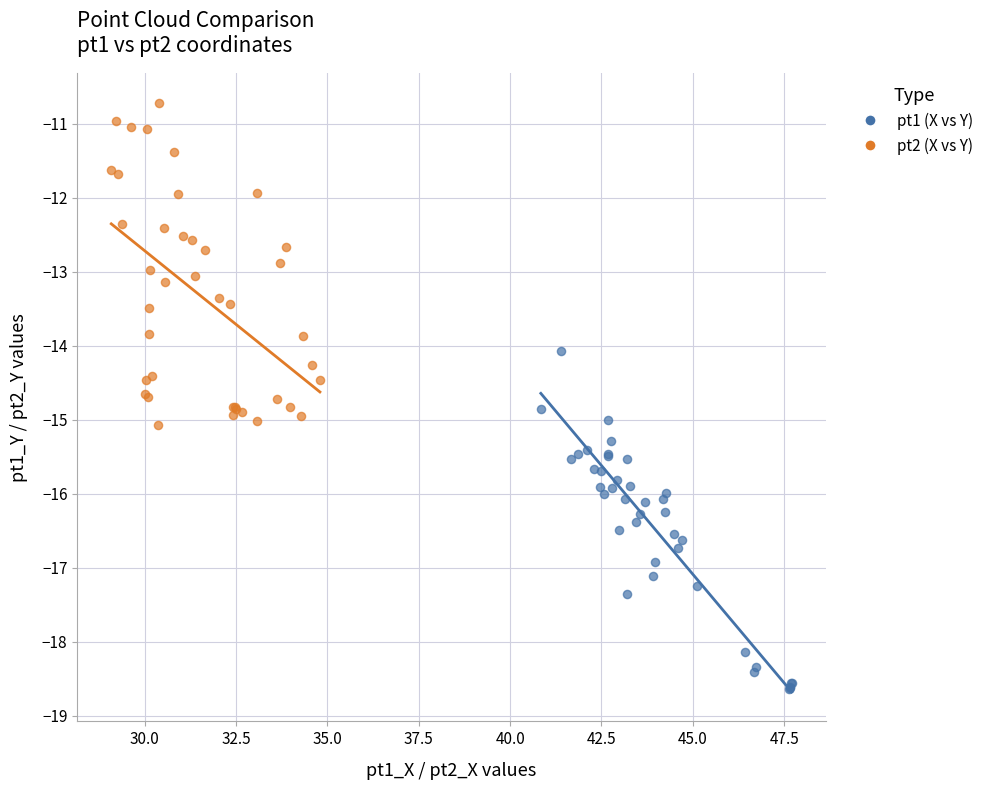

Which series contains the lowest Y value?

pt1 (X vs Y)